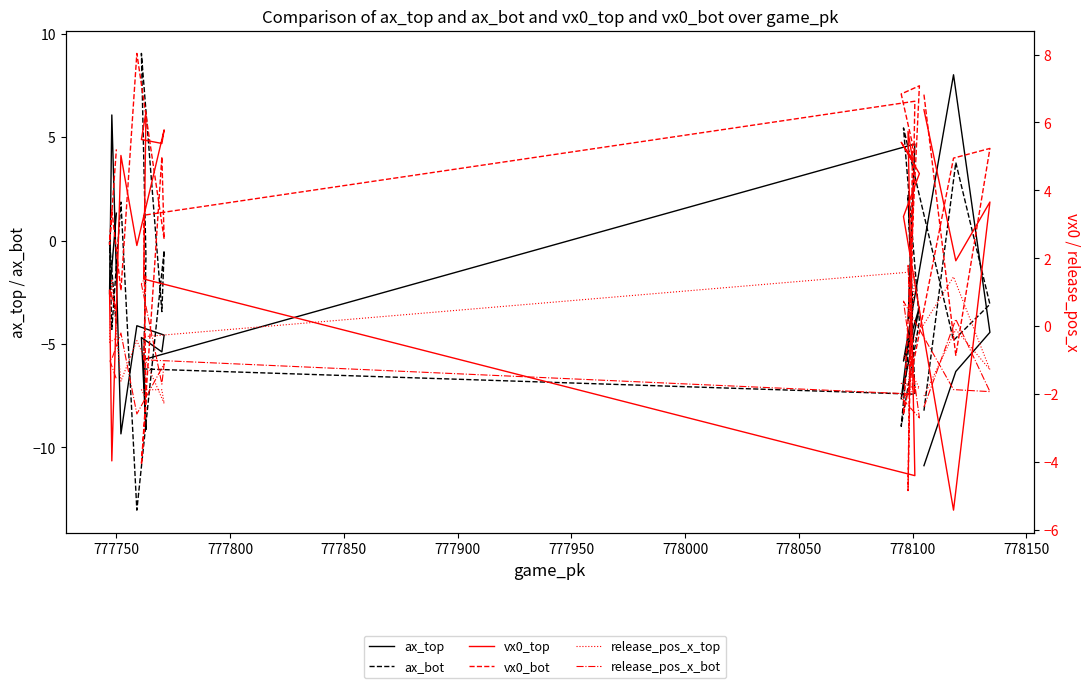

Which series has the widest spread of values?

ax_bot